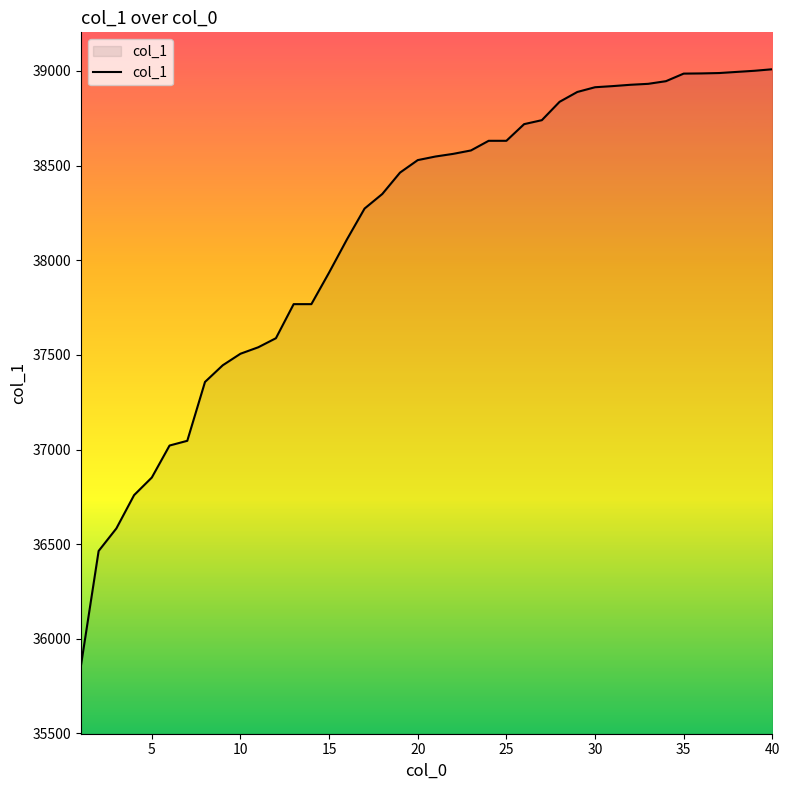

What is the smallest value displayed?

35857